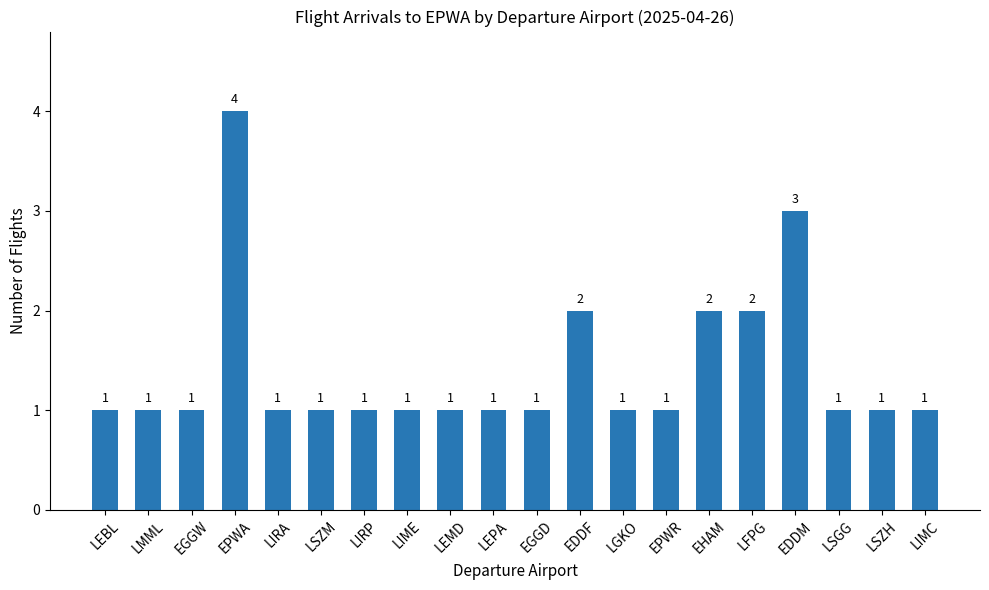

Count the values in the range 1 to 2.

18